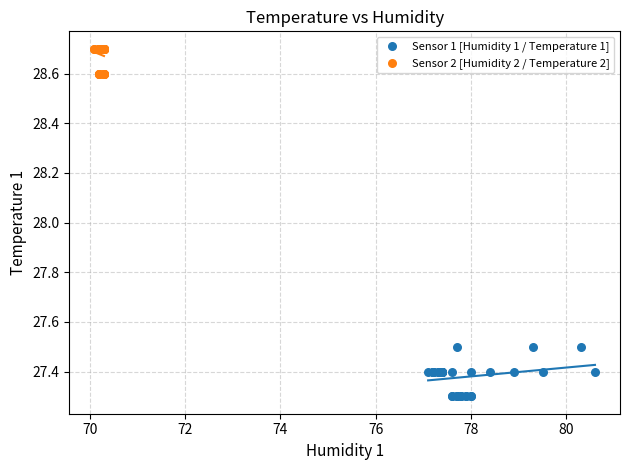

Which series contains the highest Y value?

Sensor 2 [Humidity 2 / Temperature 2]